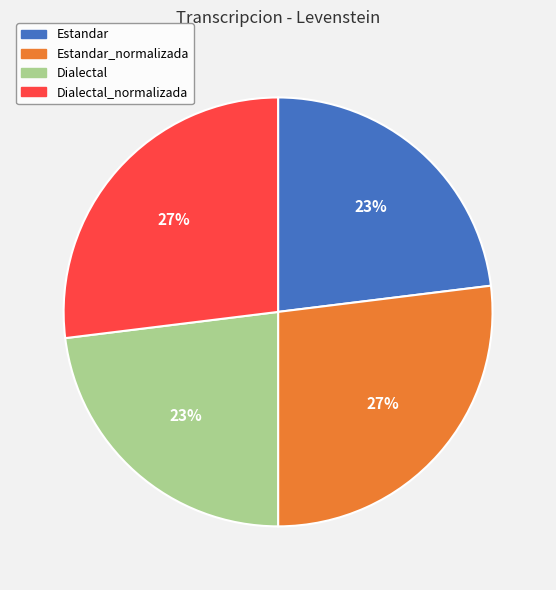

How many slices are in this pie chart?

4